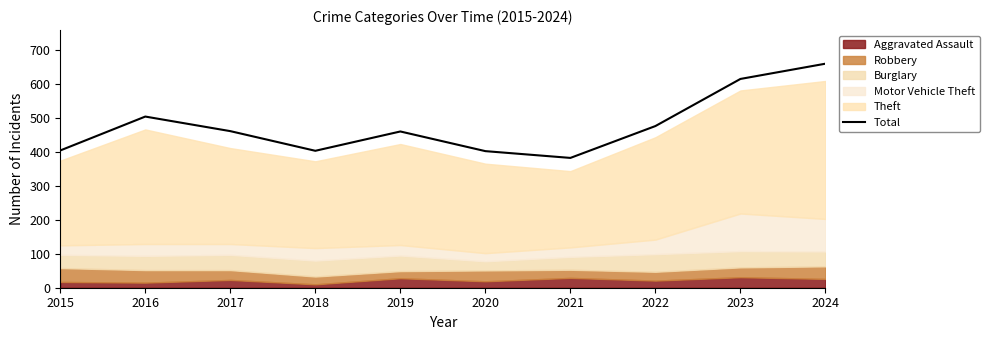

Where is the first local maximum?

2016